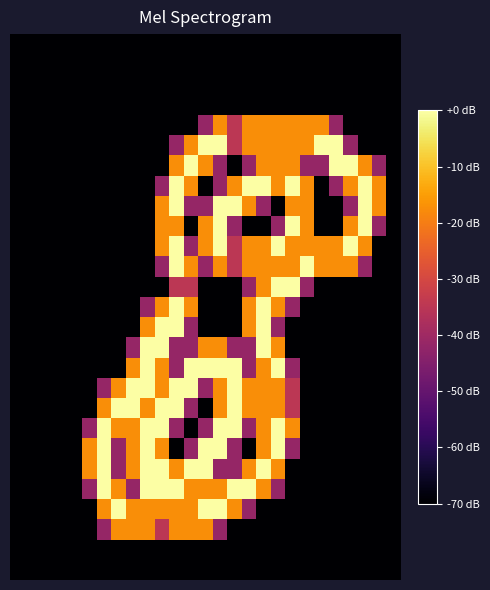

At which category is the sum across all series the highest?

11